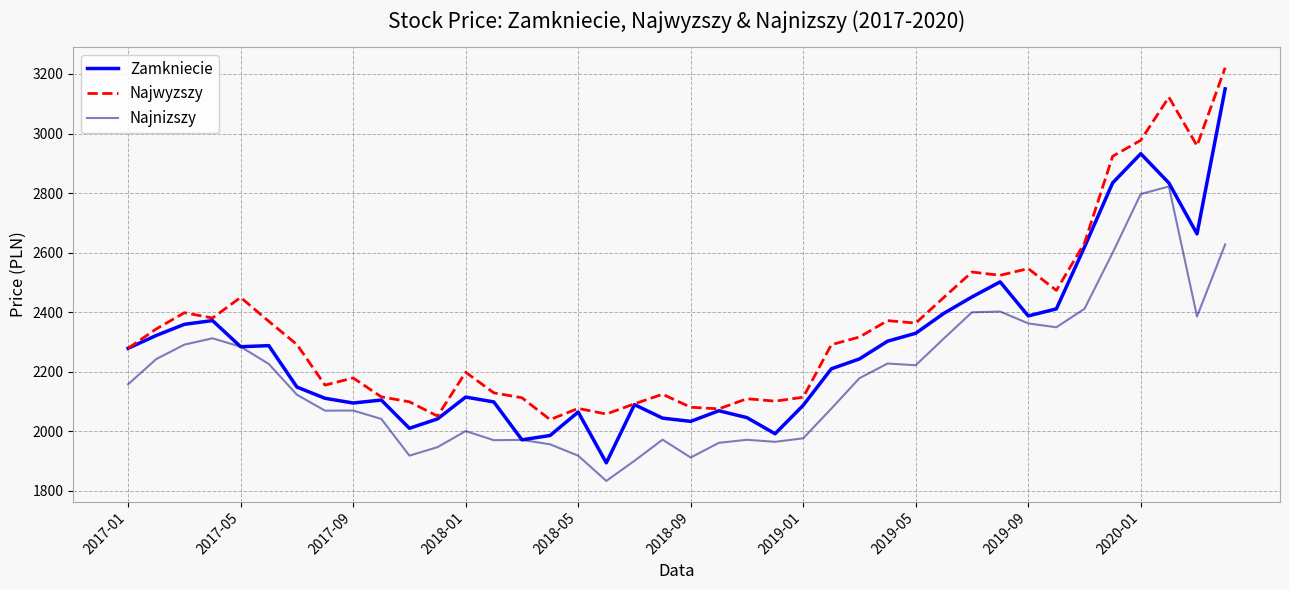

How many lines are shown in the chart?

3